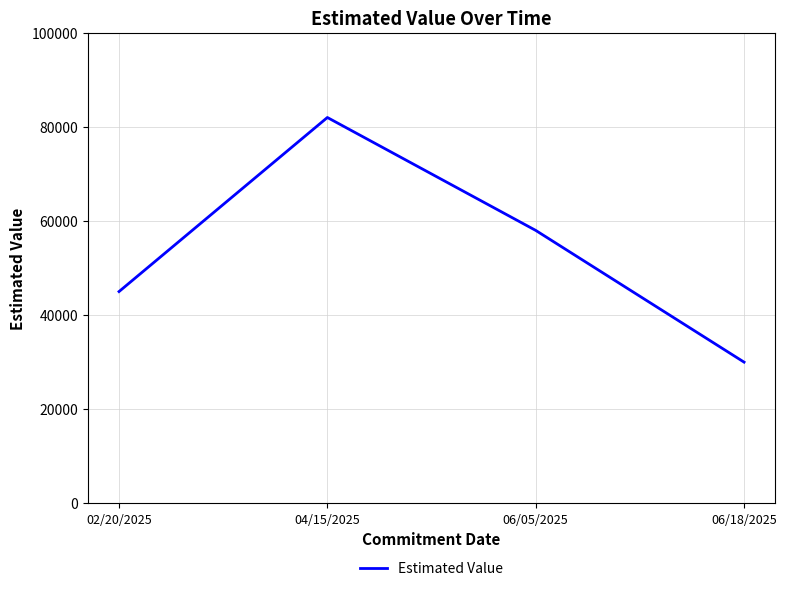

Is it true that the value at 04/15/2025 is 82000?

True